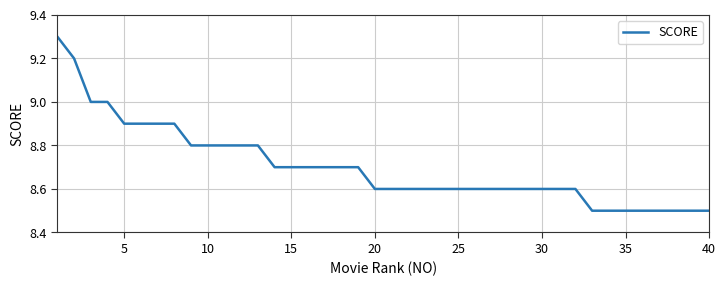

Does the chart display data point markers on the line(s)?

No